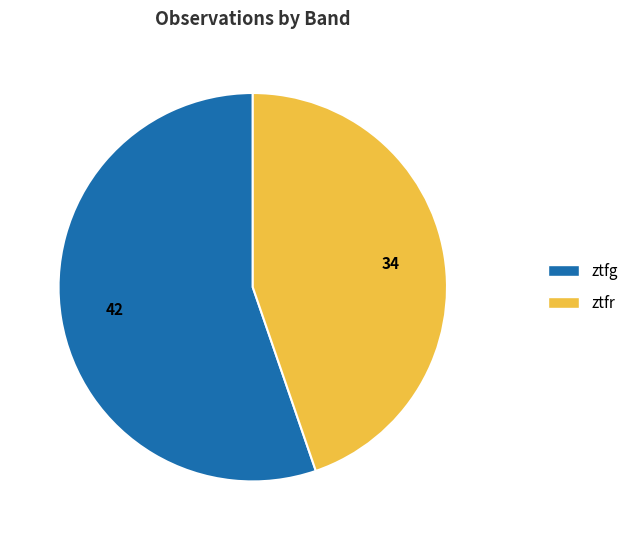

Approximately how many times larger is the value at ztfr compared to ztfg?

0.8